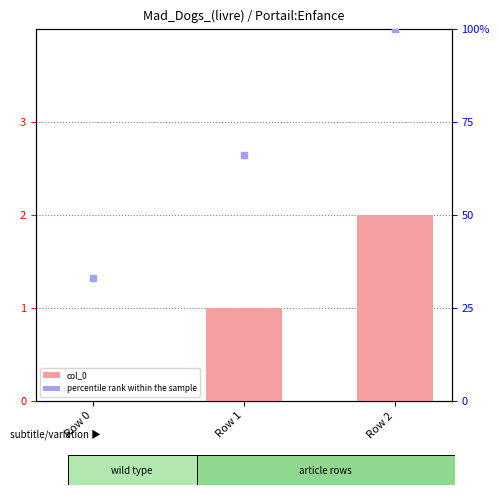

What are all the series names shown in the legend?

col_0, percentile rank within the sample